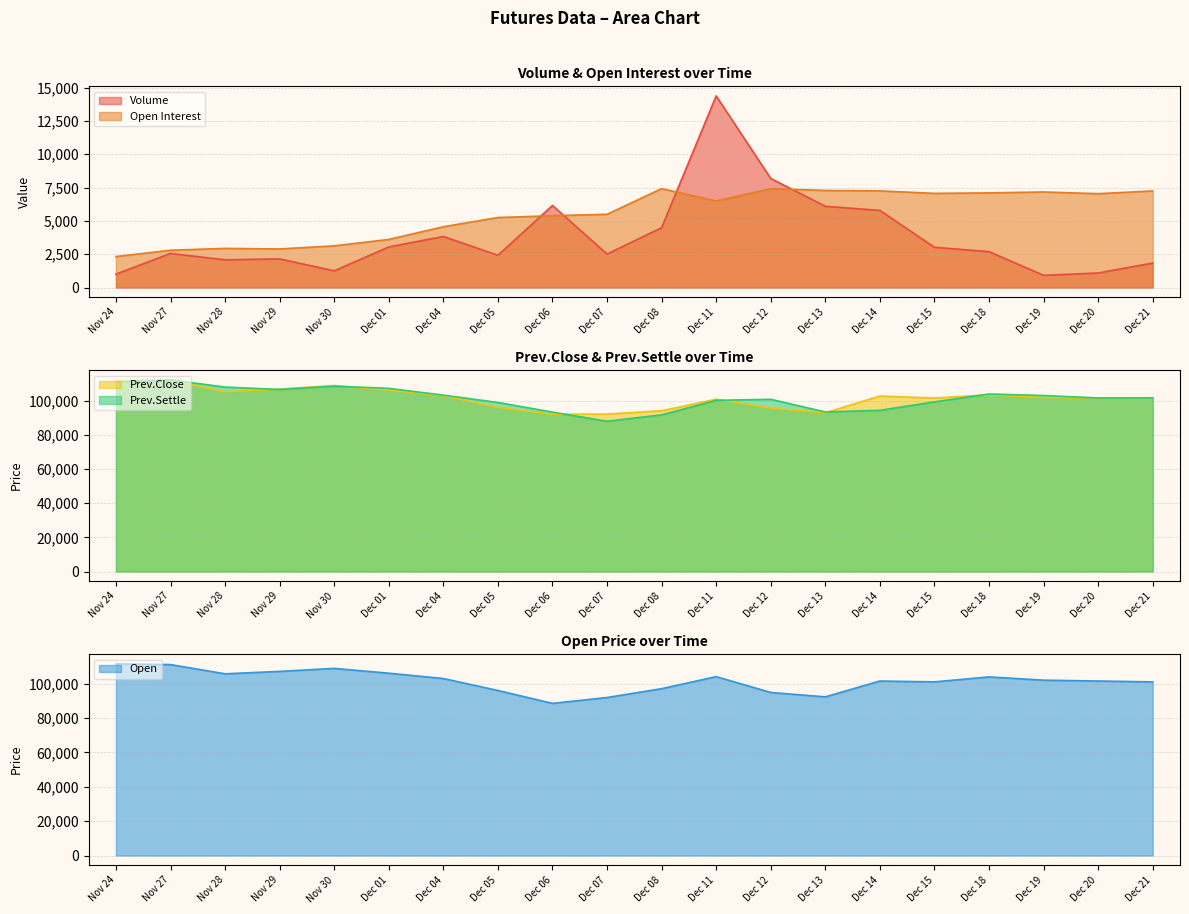

How many lines are shown in the chart?

5